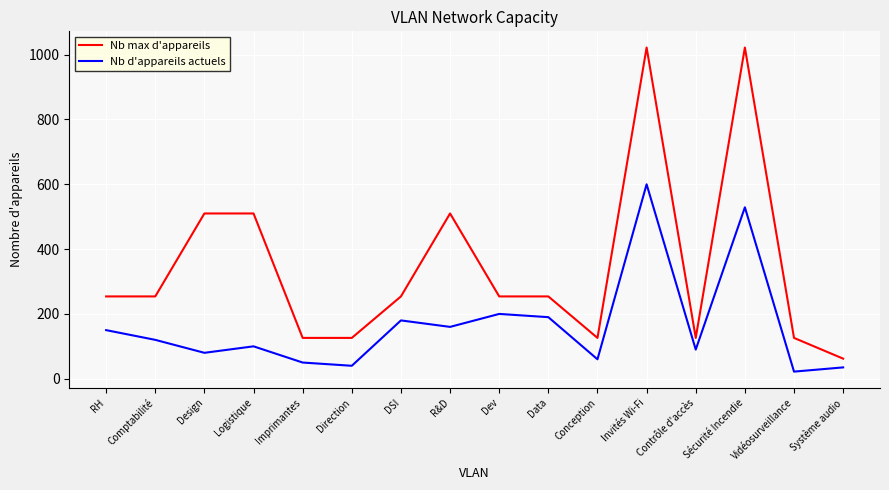

How many interior local peaks does the Nb d'appareils actuels series have?

5